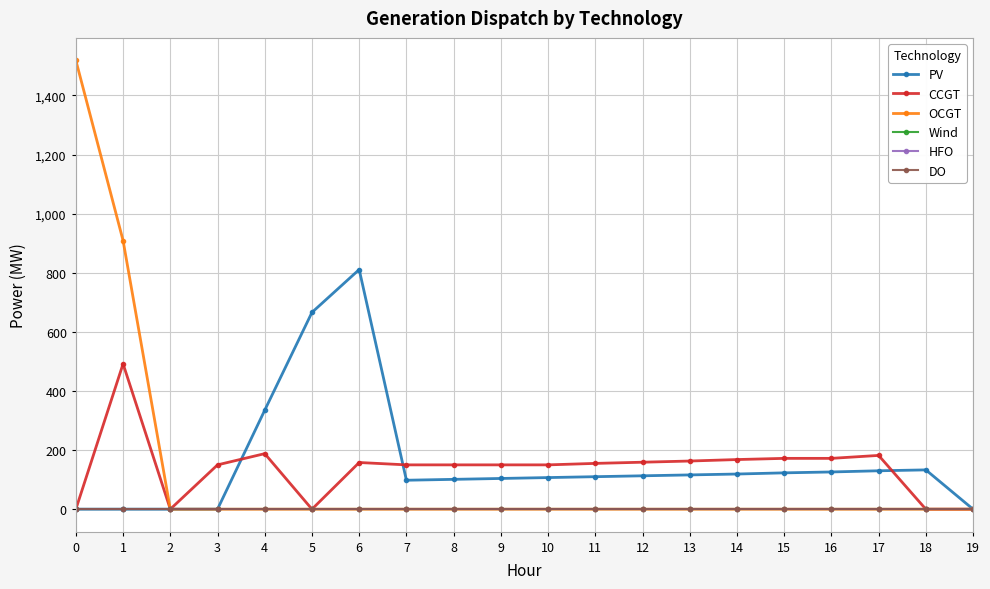

Does the chart have visible grid lines?

Yes